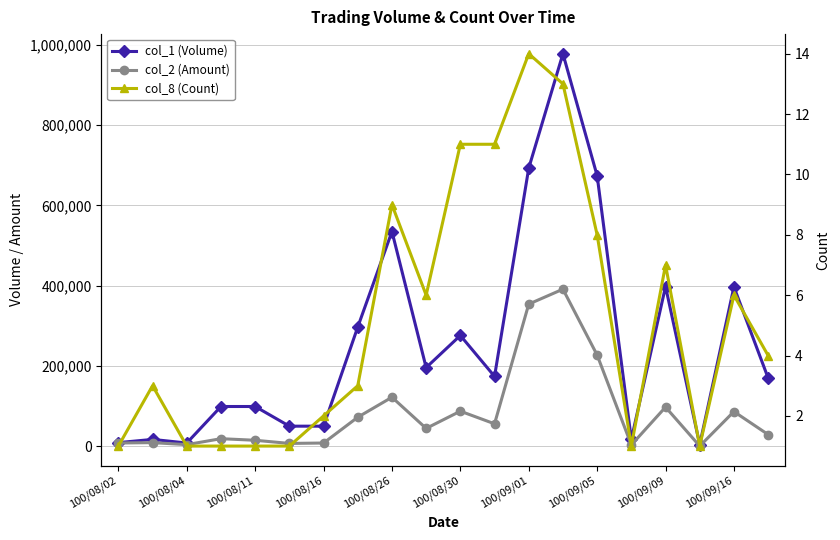

Which series has the largest total across all categories?

col_1 (Volume)